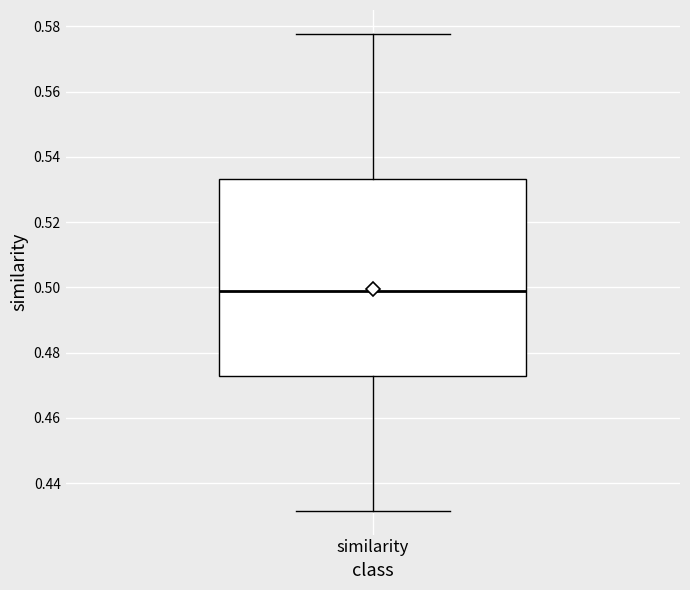

Read this box plot against the y-axis: the position of the median line, the range covered by the box, and the ends of both whiskers. The values are not printed on the chart, so give them approximately, as read against the axis.

median 0.498, box 0.472 to 0.534, whiskers 0.432 to 0.578